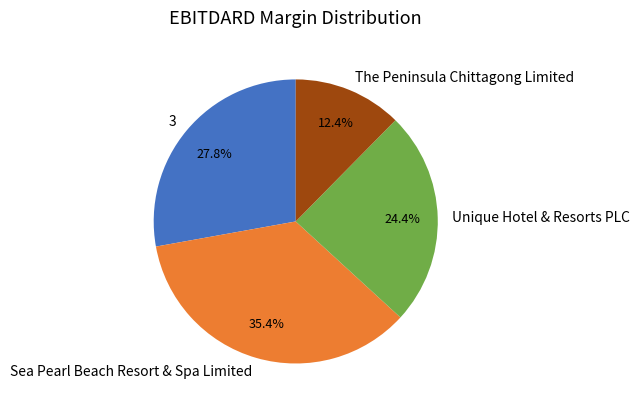

How much of the chart is everything except Unique Hotel & Resorts PLC?

75.6%